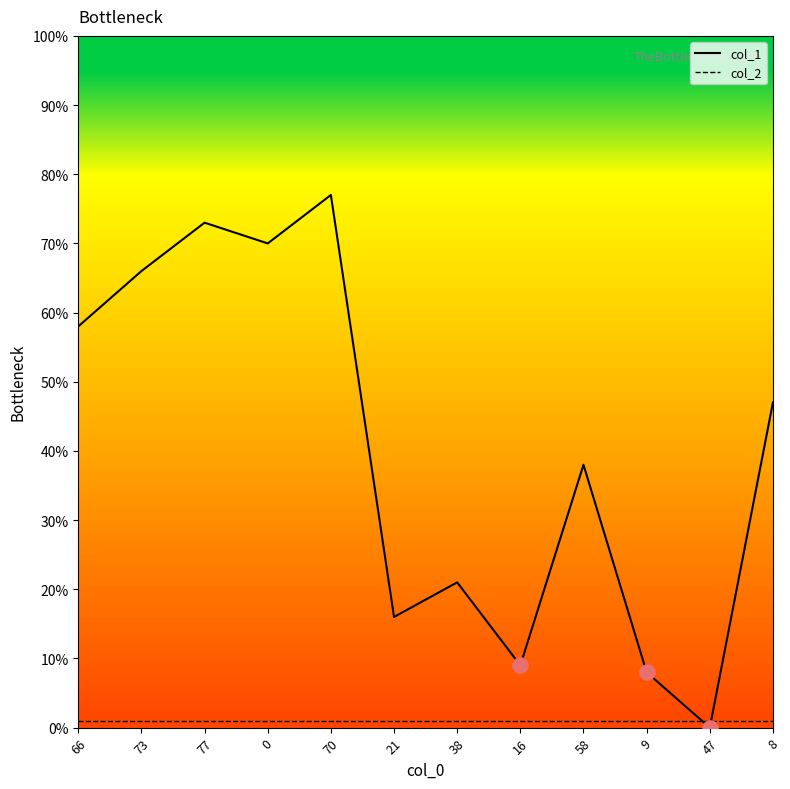

Is the value of col_1 at 8 greater than the value of col_2 at 70?

Yes